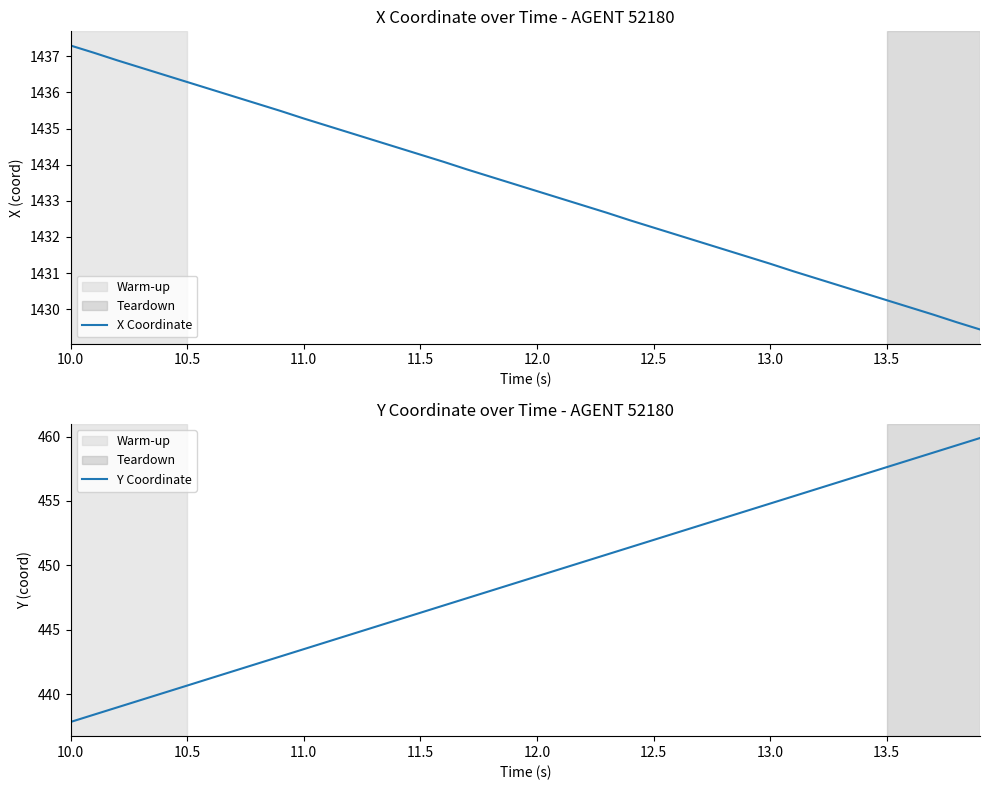

Does the chart display data point markers on the line(s)?

No